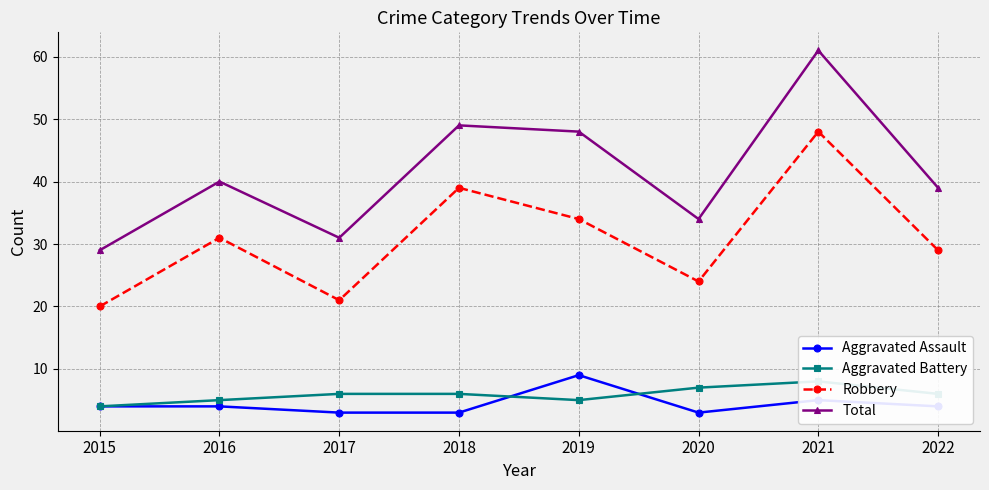

At which category does Robbery reach its first local valley?

2017